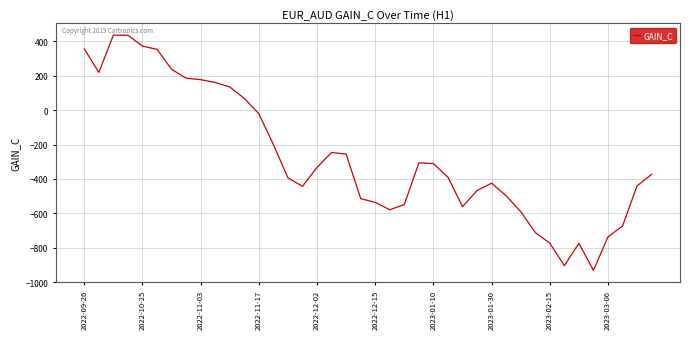

What is the difference between the maximum and second lowest values?

1341.2